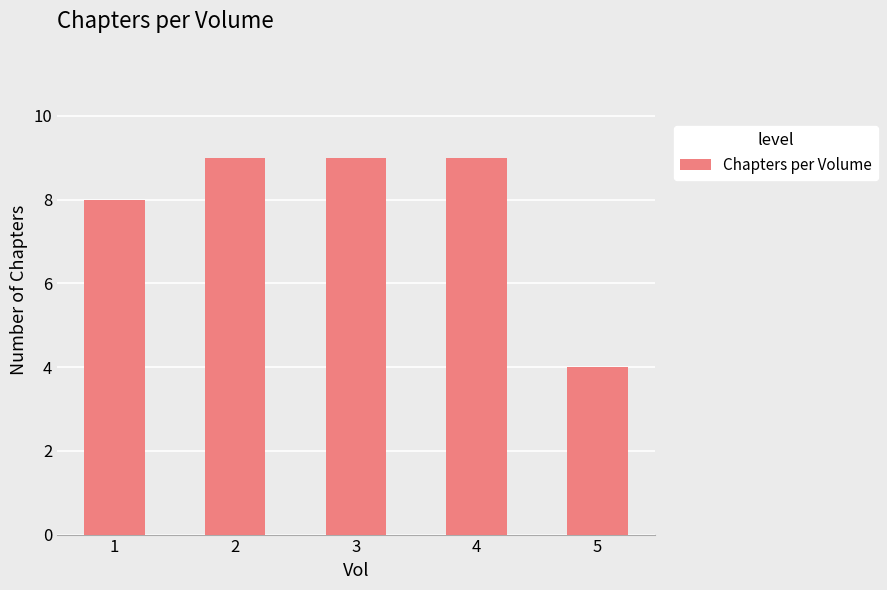

Reading right to left, list all the values displayed in this chart.

4	9	9	9	8